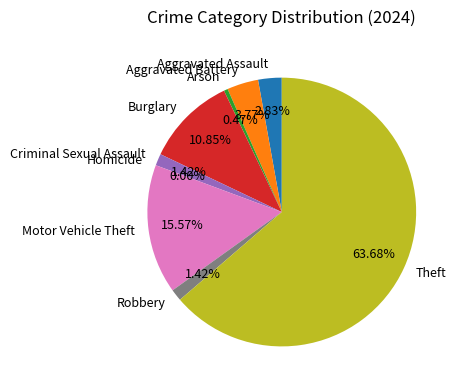

The Aggravated Battery slice represents 15% of the pie. True or false?

False